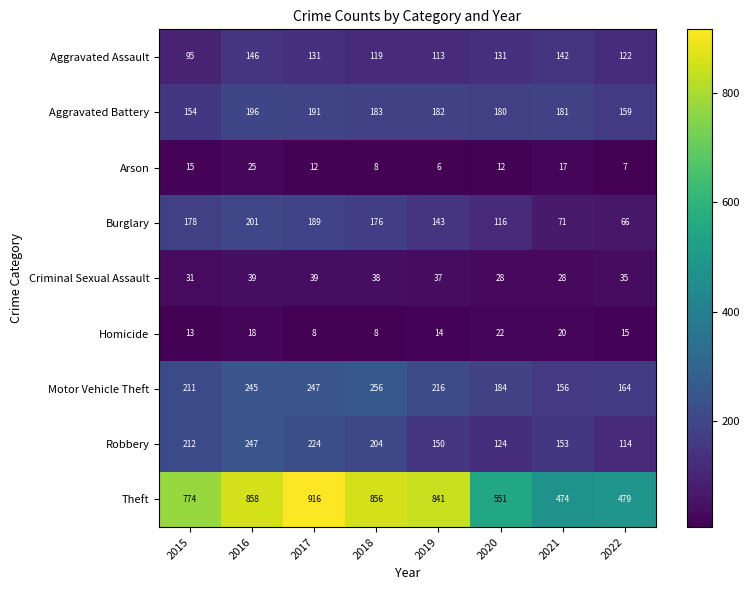

What is the approximate value of Theft at 2020, to the nearest 5?

550